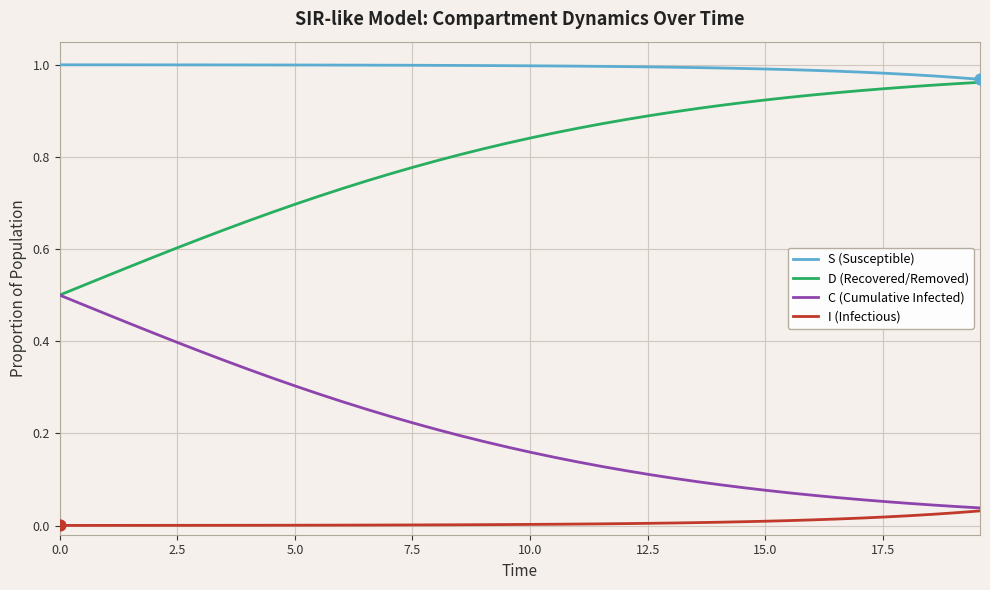

At how many categories does at least one series exceed 0?

40